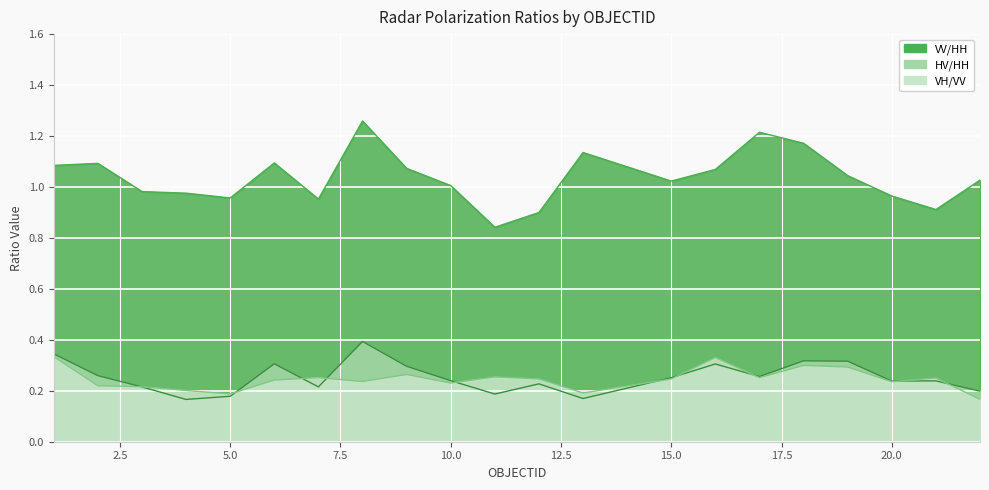

At which label does HV/HH reach its minimum?

4